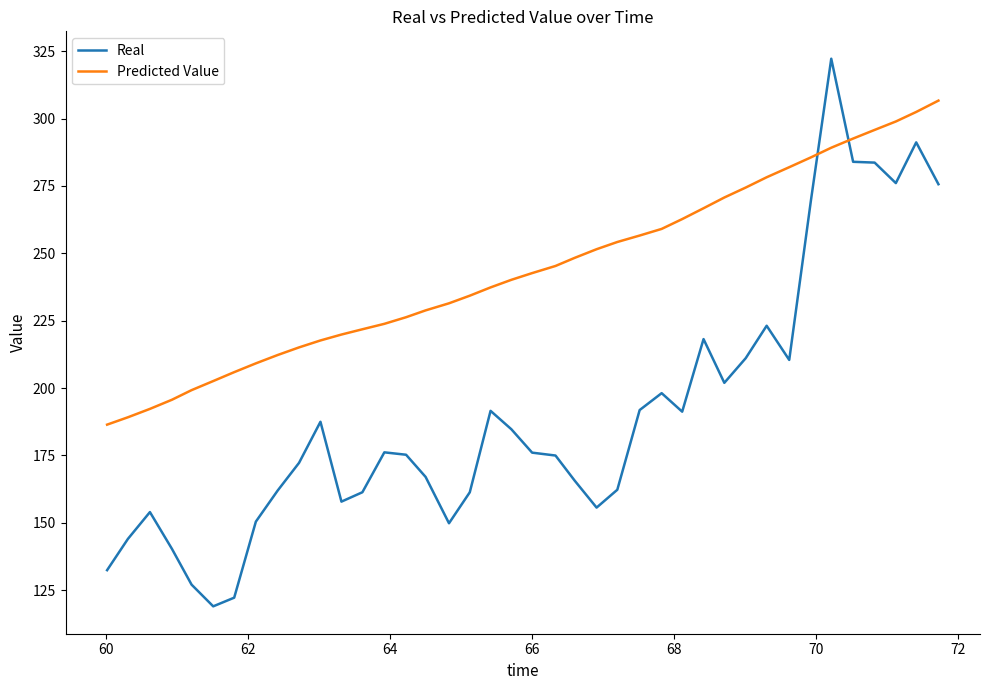

Which series has the largest total across all categories?

Predicted Value